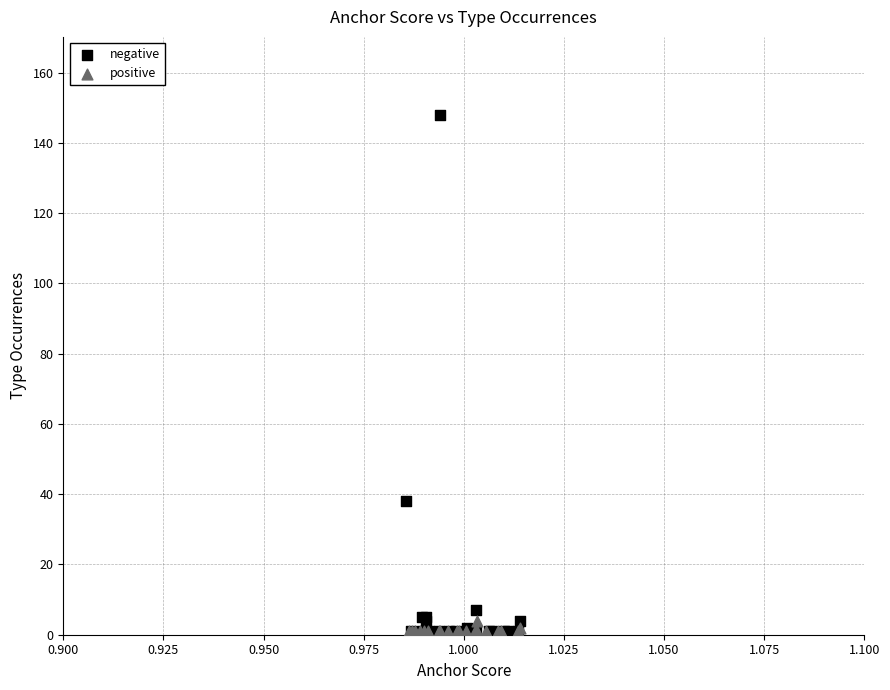

Which series has the largest Y range (max minus min)?

negative